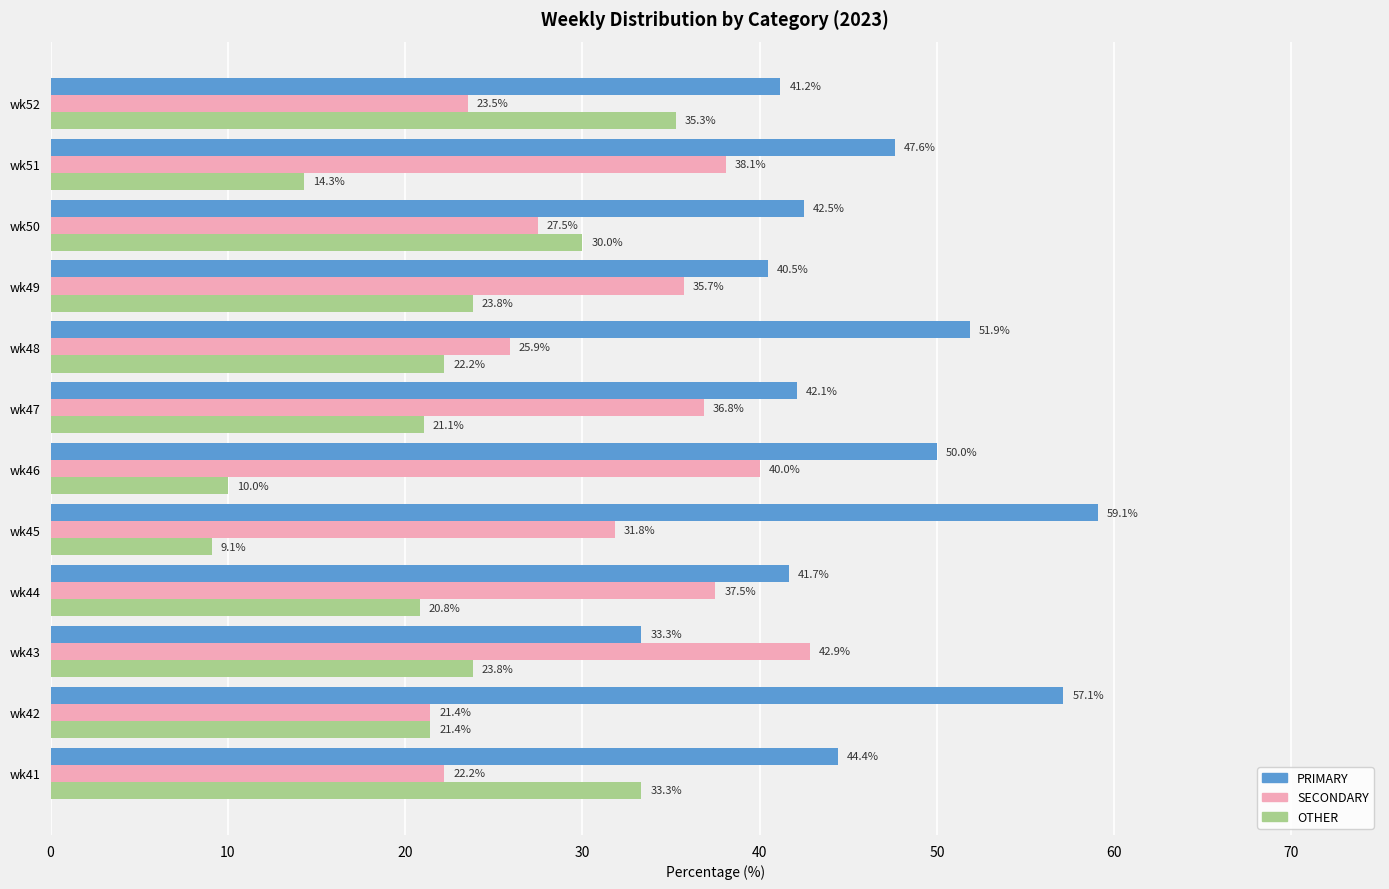

What is the spread (max minus min) of values at wk42?

35.7